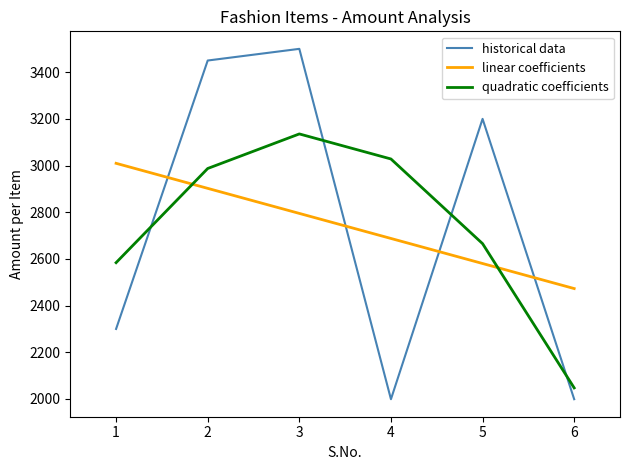

What is the average value of the quadratic coefficients series?

2741.3